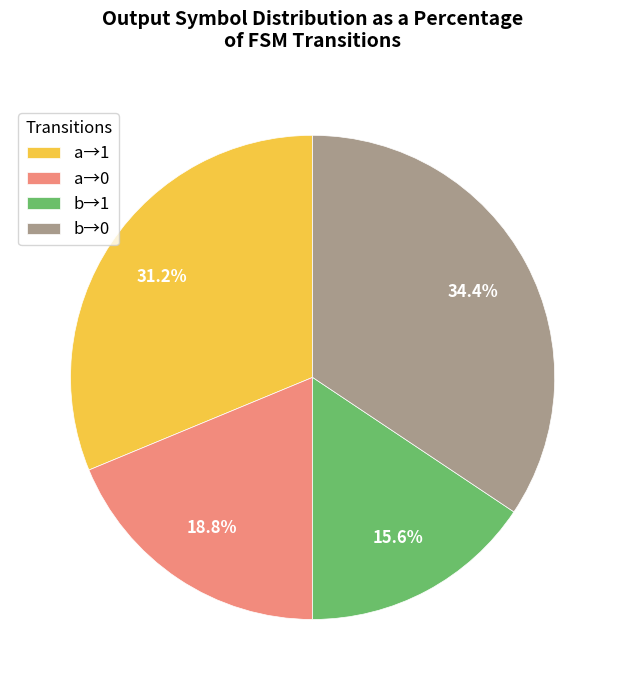

Which slice is the largest?

b→0